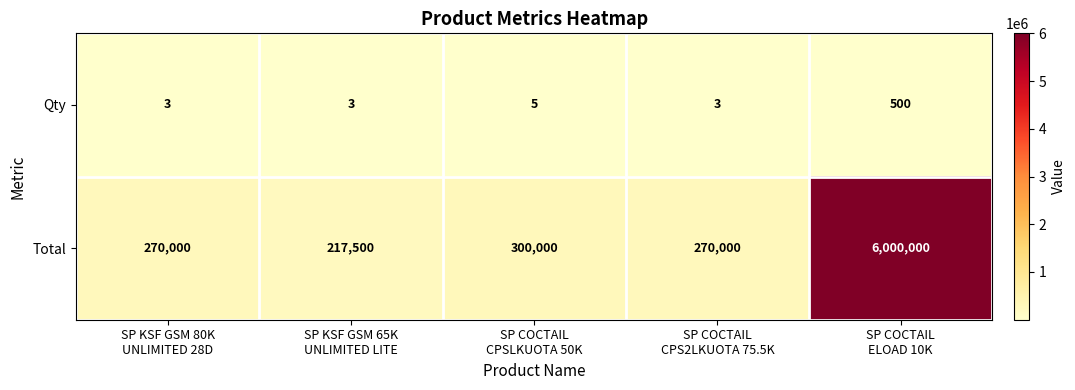

Rank the series by their maximum value, from lowest to highest.

Qty, Total